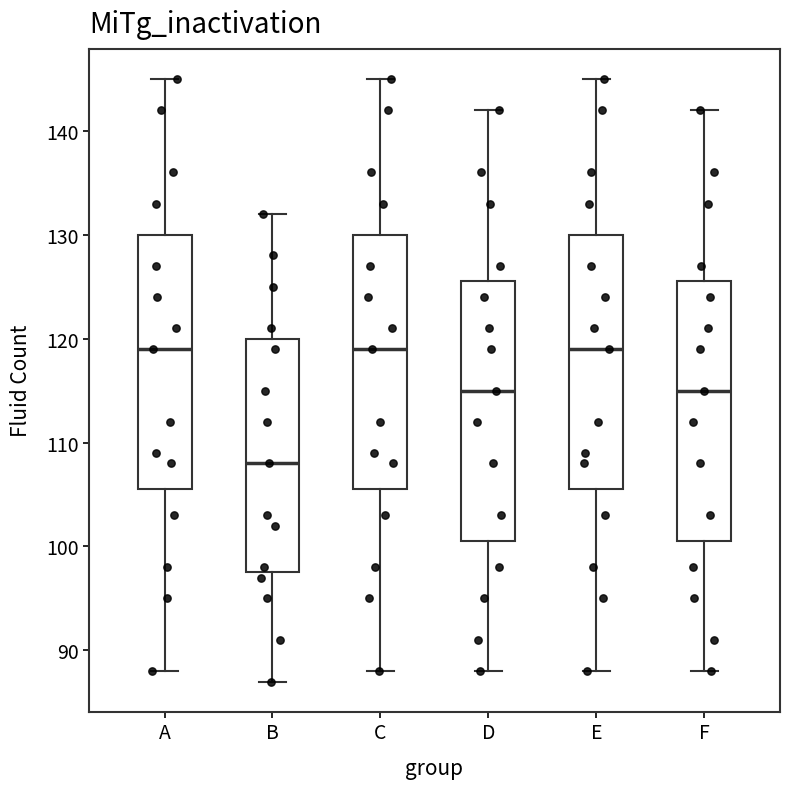

Which box's median line is the lowest?

B